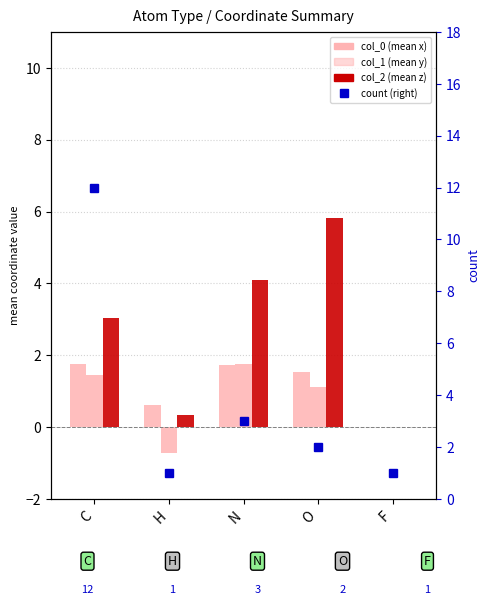

Which series has the largest range (max minus min)?

count (right)